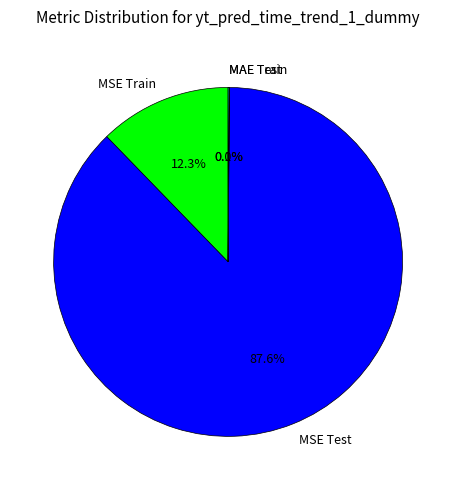

Between MSE Train and MSE Test, which is larger?

MSE Test